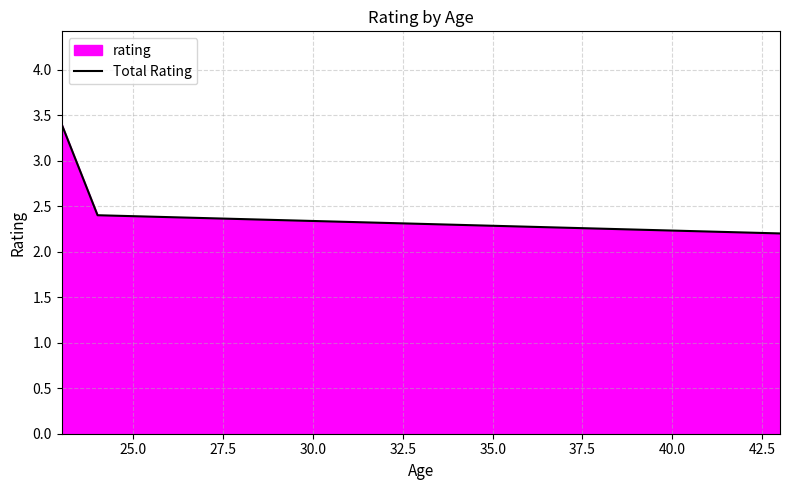

Reading right to left, extract all data points from this chart.

2.2	2.4	3.4